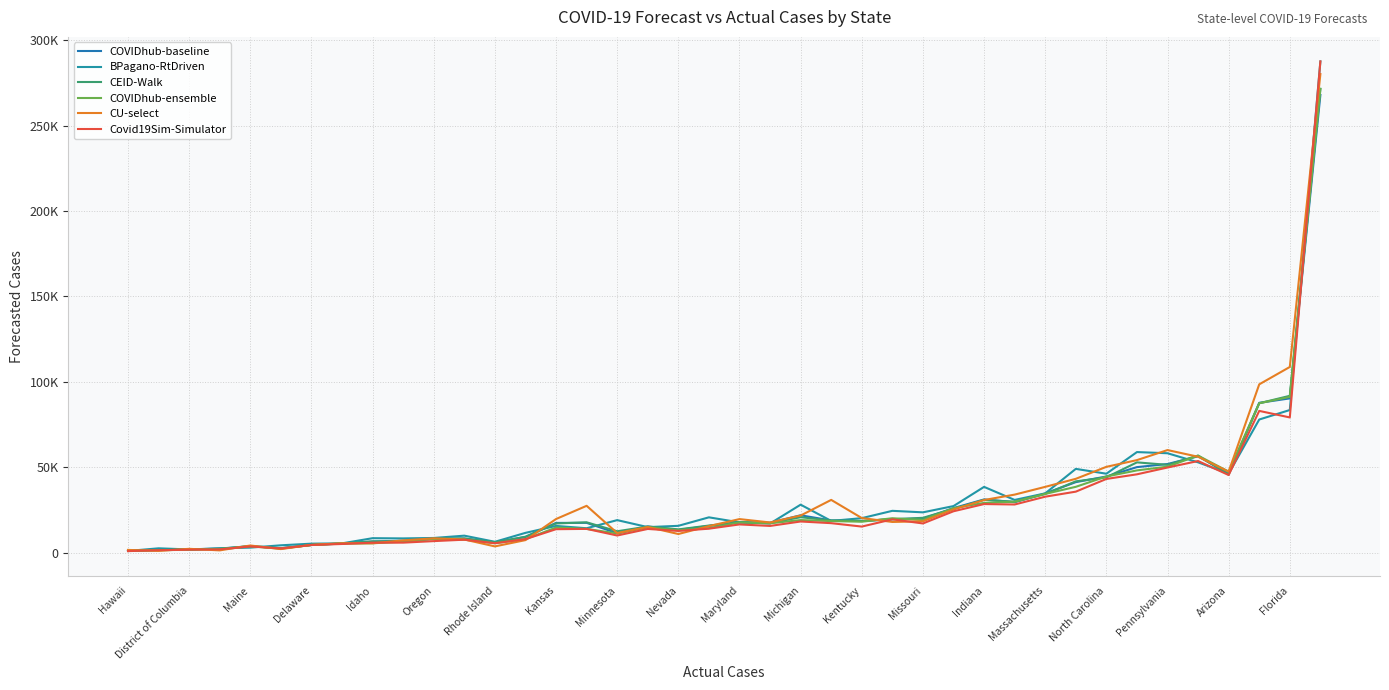

How many interior local peaks does the COVIDhub-ensemble series have?

8